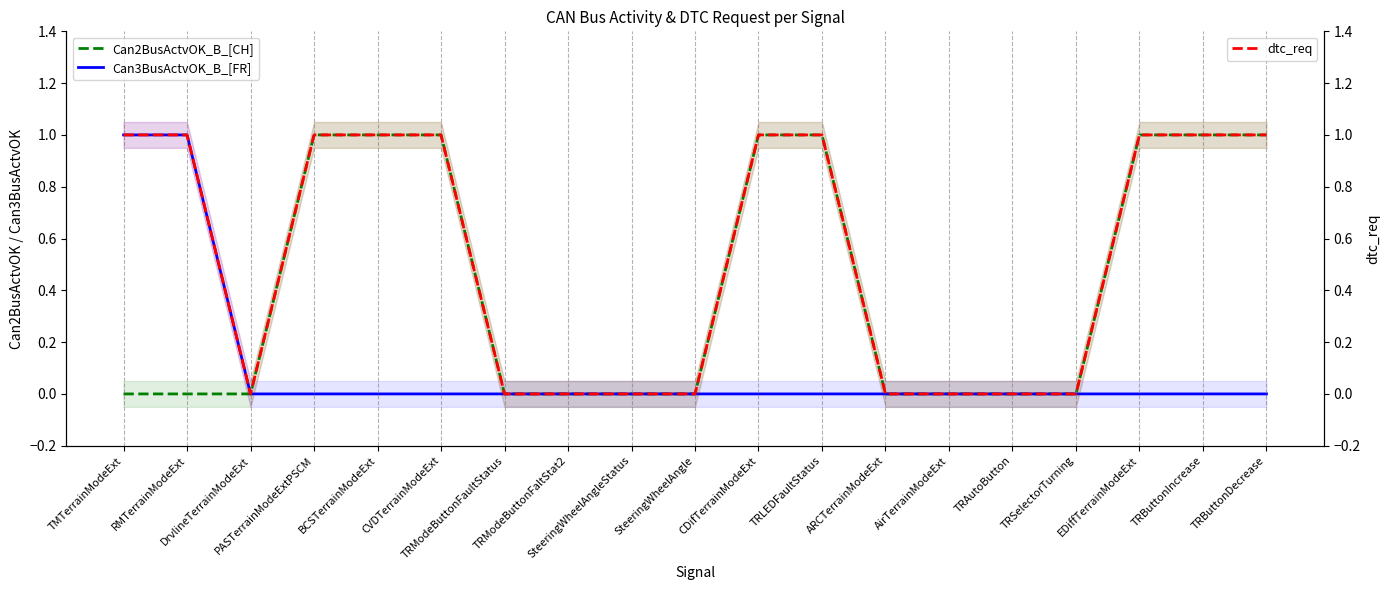

Reading right to left, list all the values displayed in this chart.

Can2BusActvOK_B_[CH]: 1	1	1	0	0	0	0	1	1	0	0	0	0	1	1	1	0	0	0
Can3BusActvOK_B_[FR]: 0	0	0	0	0	0	0	0	0	0	0	0	0	0	0	0	0	1	1
dtc_req: 1	1	1	0	0	0	0	1	1	0	0	0	0	1	1	1	0	1	1